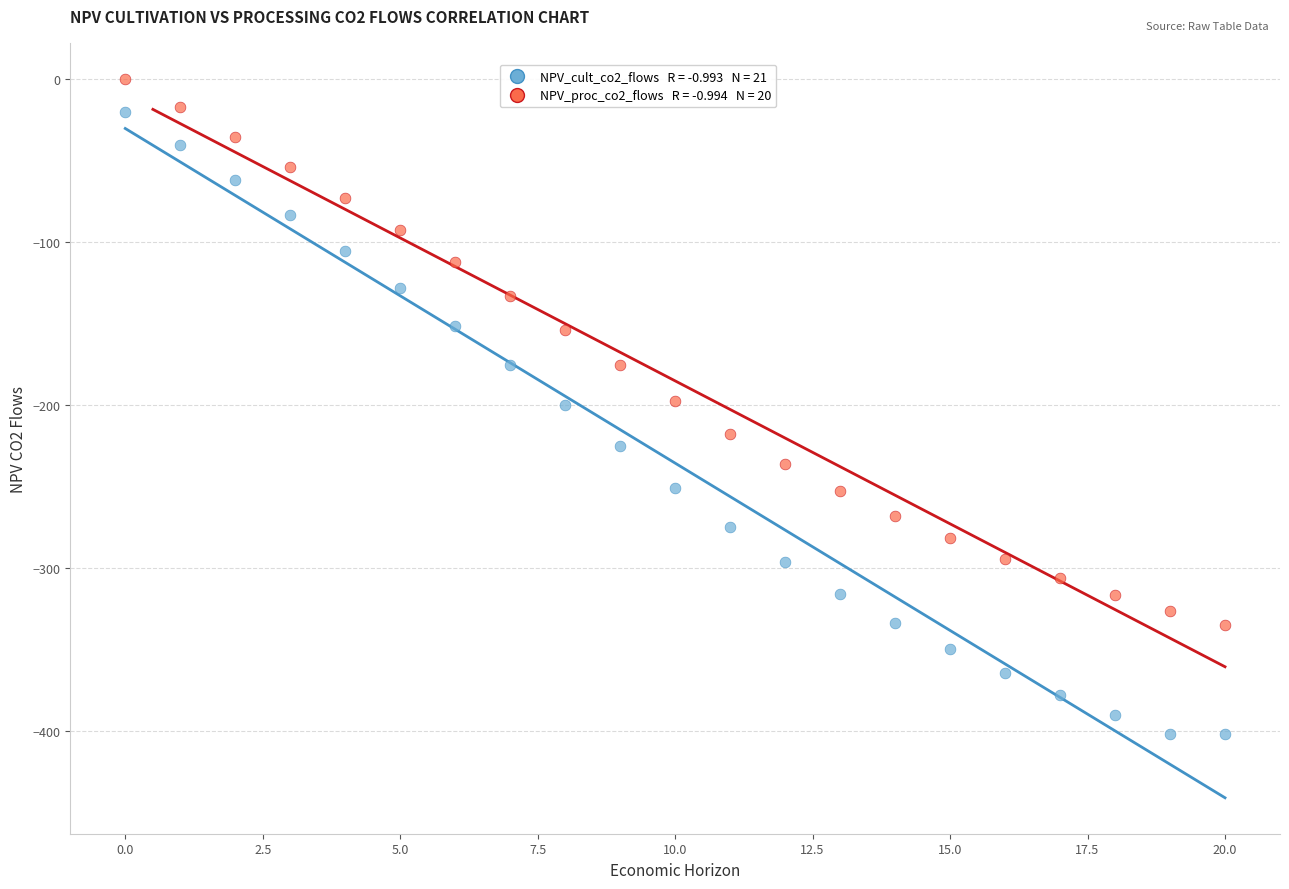

Across all data points, what is the range of Y values (max minus min)?

401.6